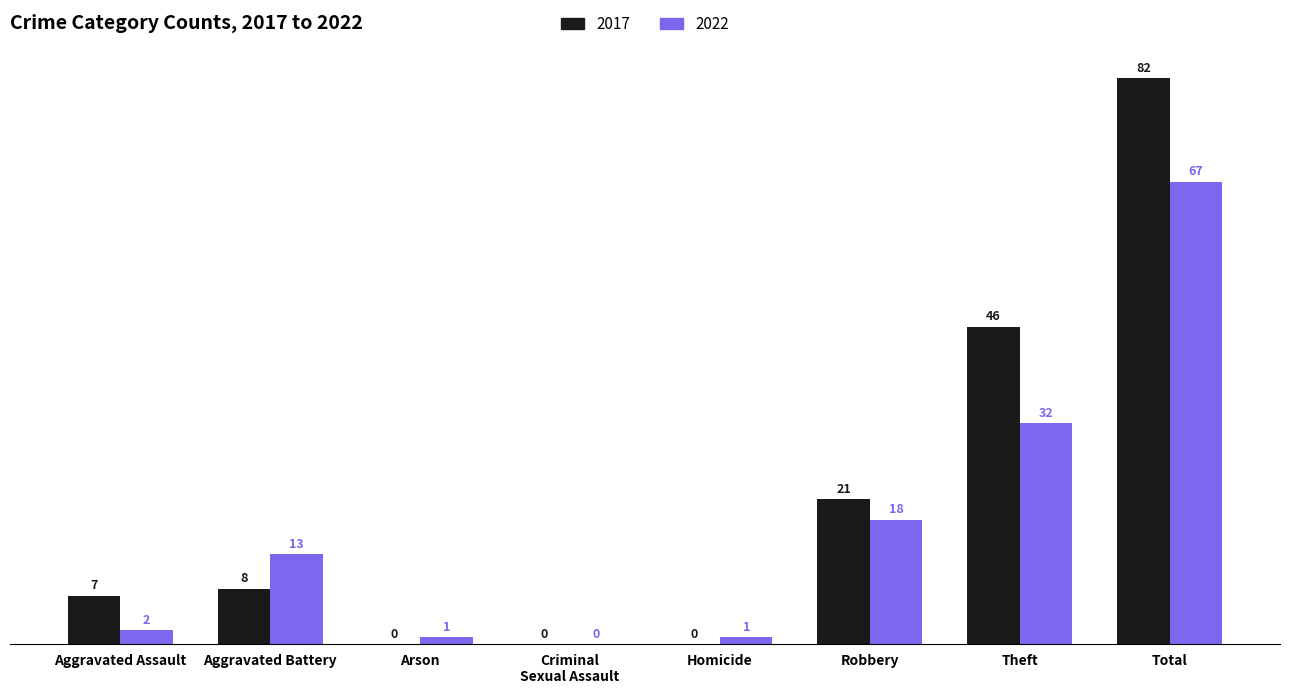

Which series changed the most between Aggravated Assault and Aggravated Battery?

2022